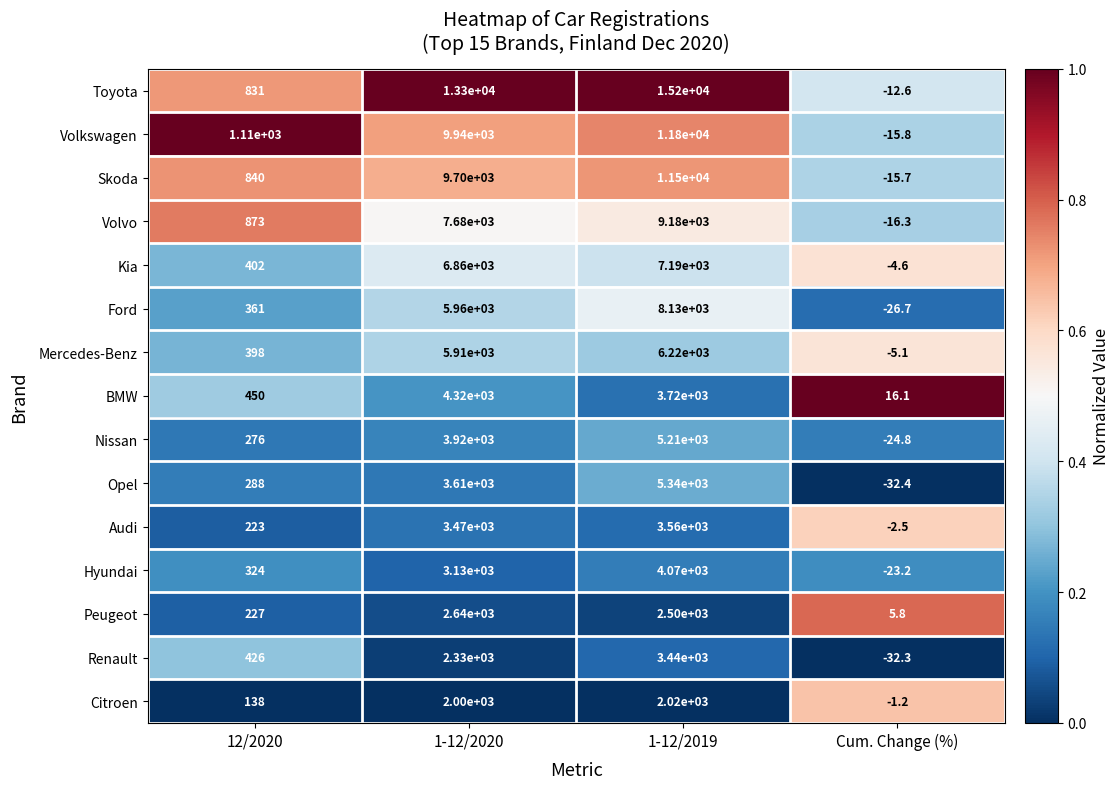

Rank the series by their maximum value, from lowest to highest.

Citroen, Peugeot, Renault, Audi, Hyundai, BMW, Nissan, Opel, Mercedes-Benz, Kia, Ford, Volvo, Skoda, Volkswagen, Toyota